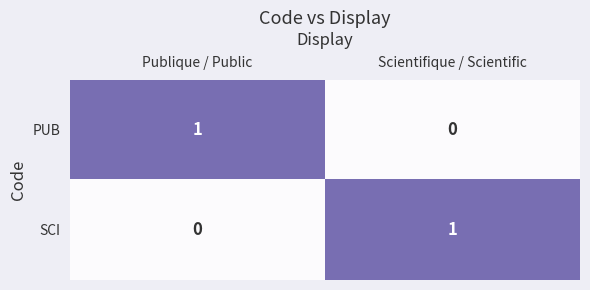

Where is SCI nearest to the value 0?

Publique / Public